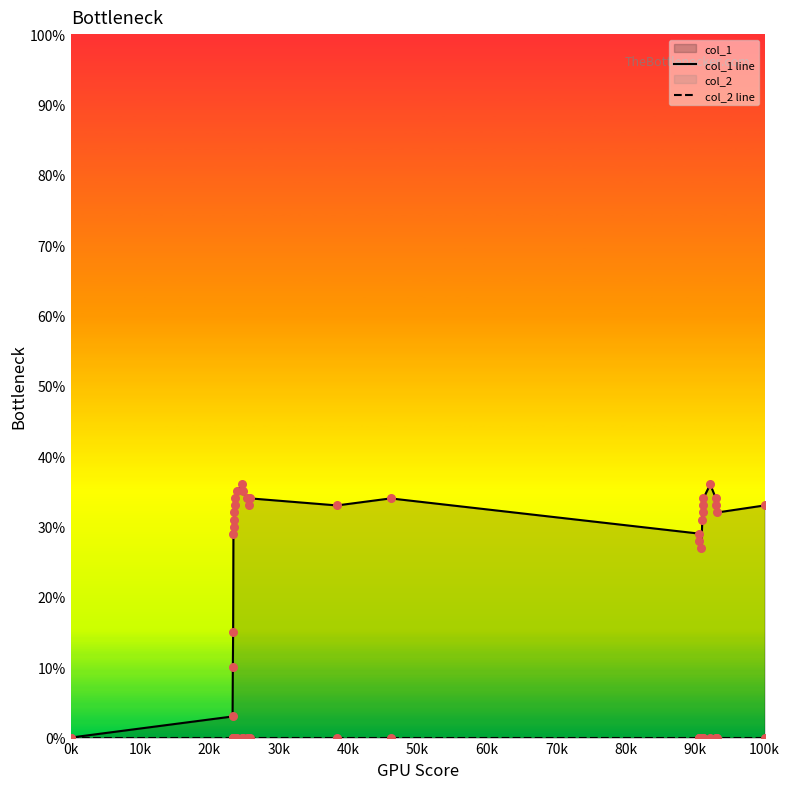

Which series has the widest spread of Y values?

col_1 line